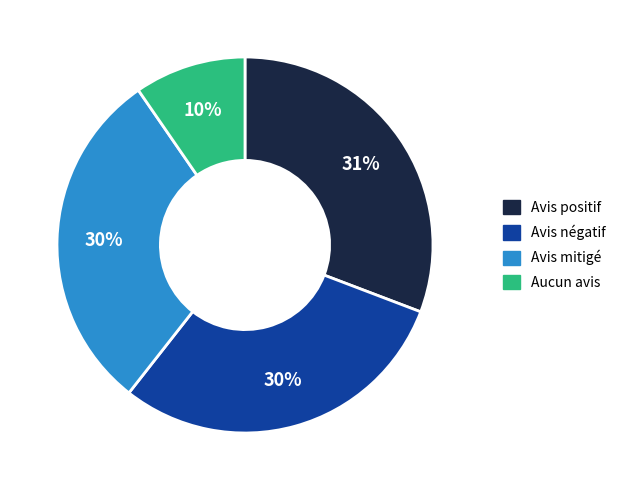

Does any single category account for the majority?

No